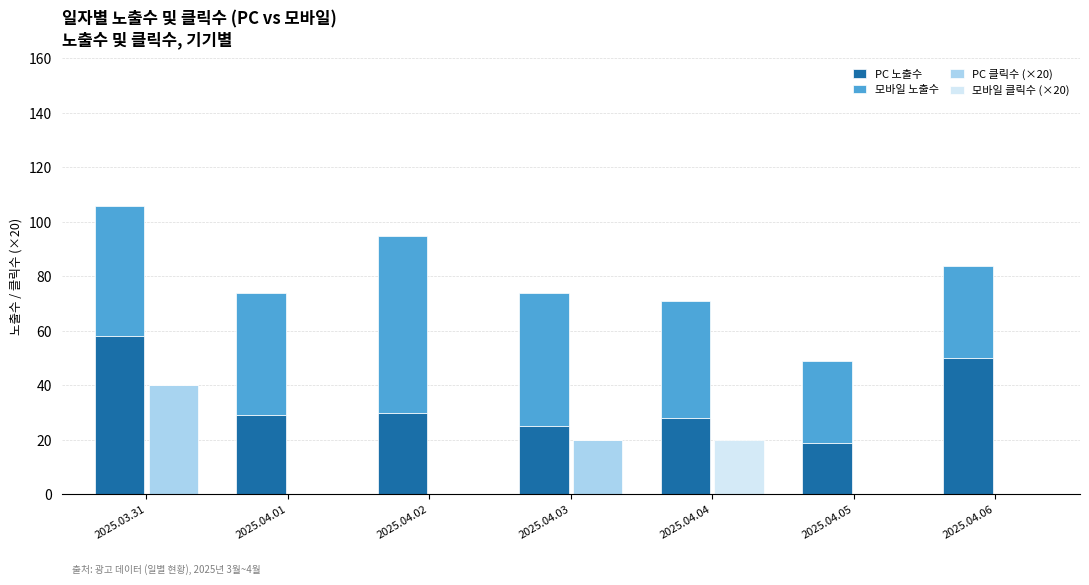

What is the label of the 2nd bar from the right?

2025.04.05